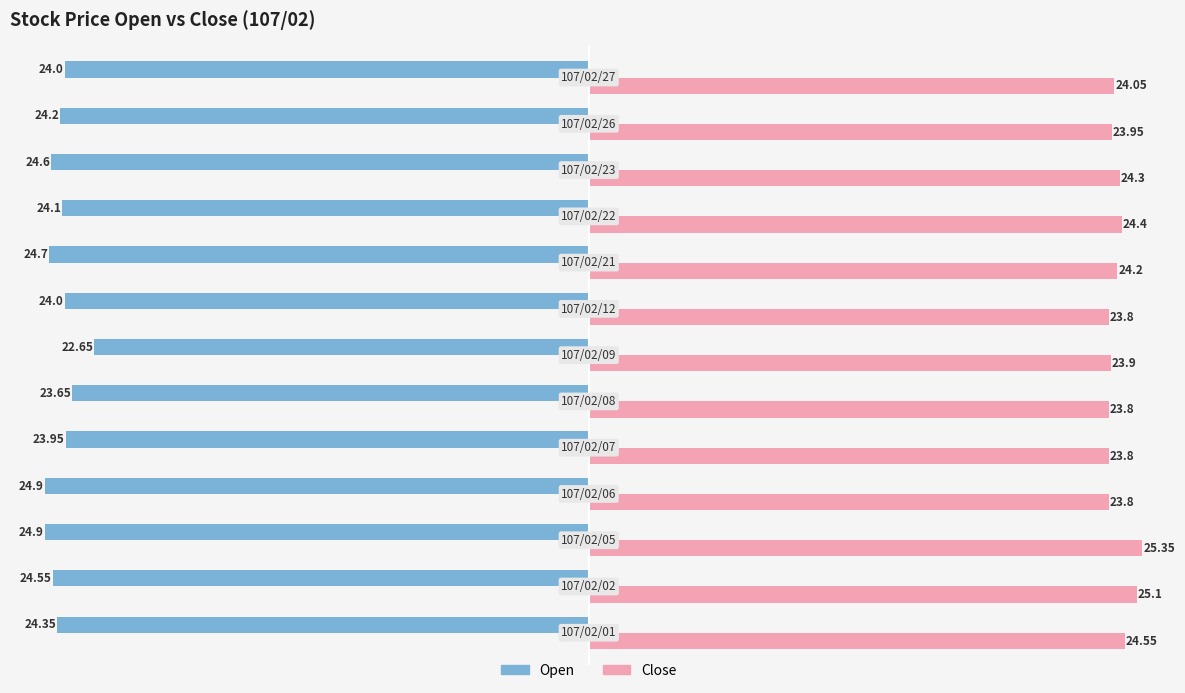

What are all the series names shown in the legend?

Open, Close